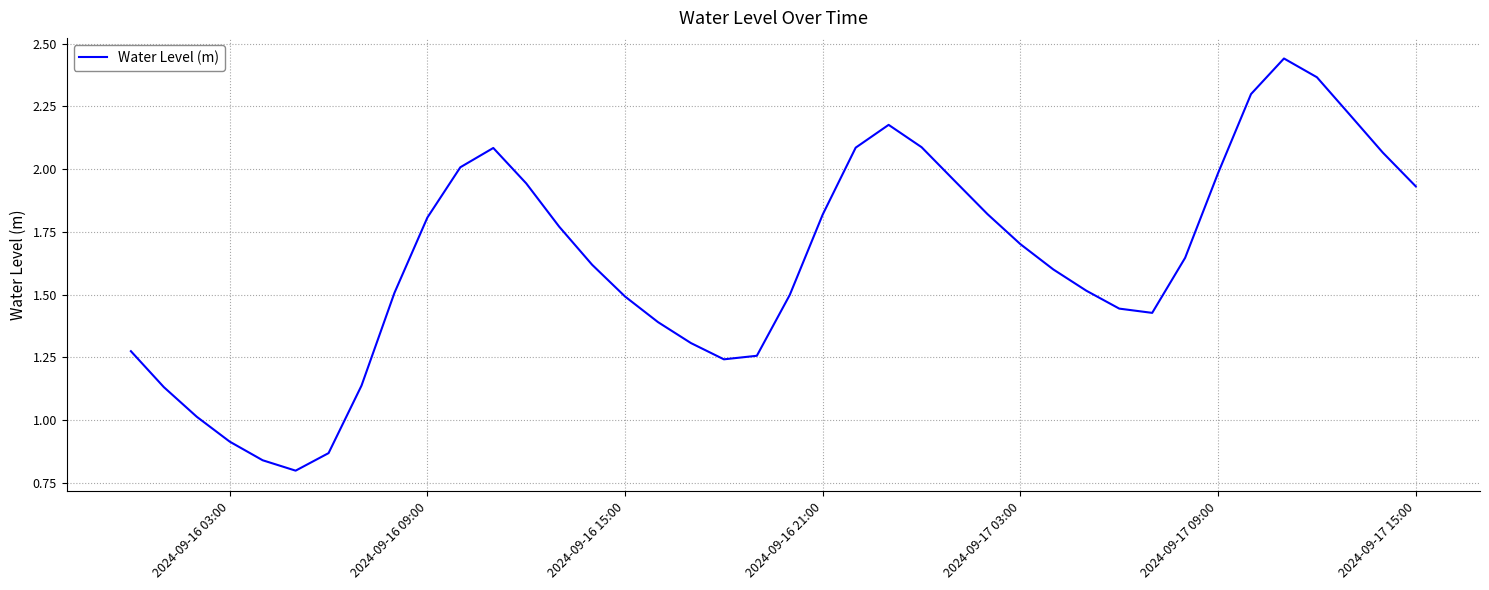

What is the sum of all values?

65.5